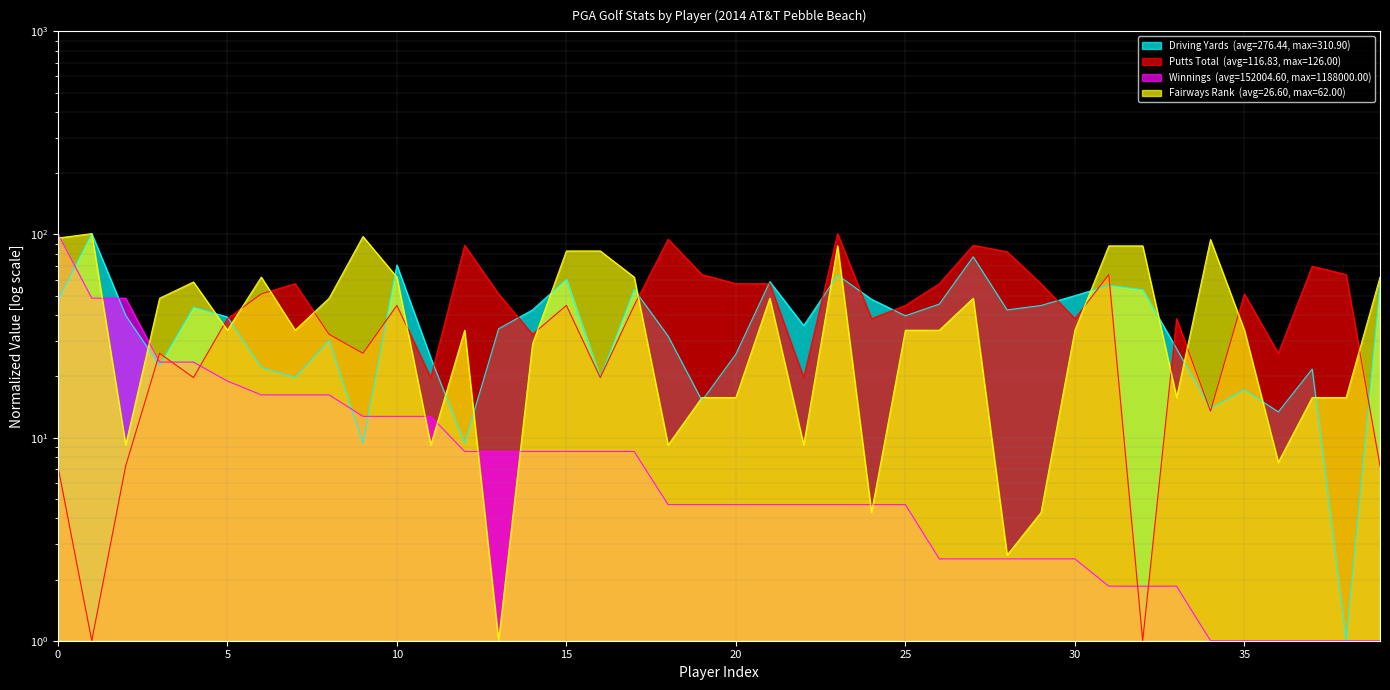

True or false: winnings has more than 2 interior local peaks.

False